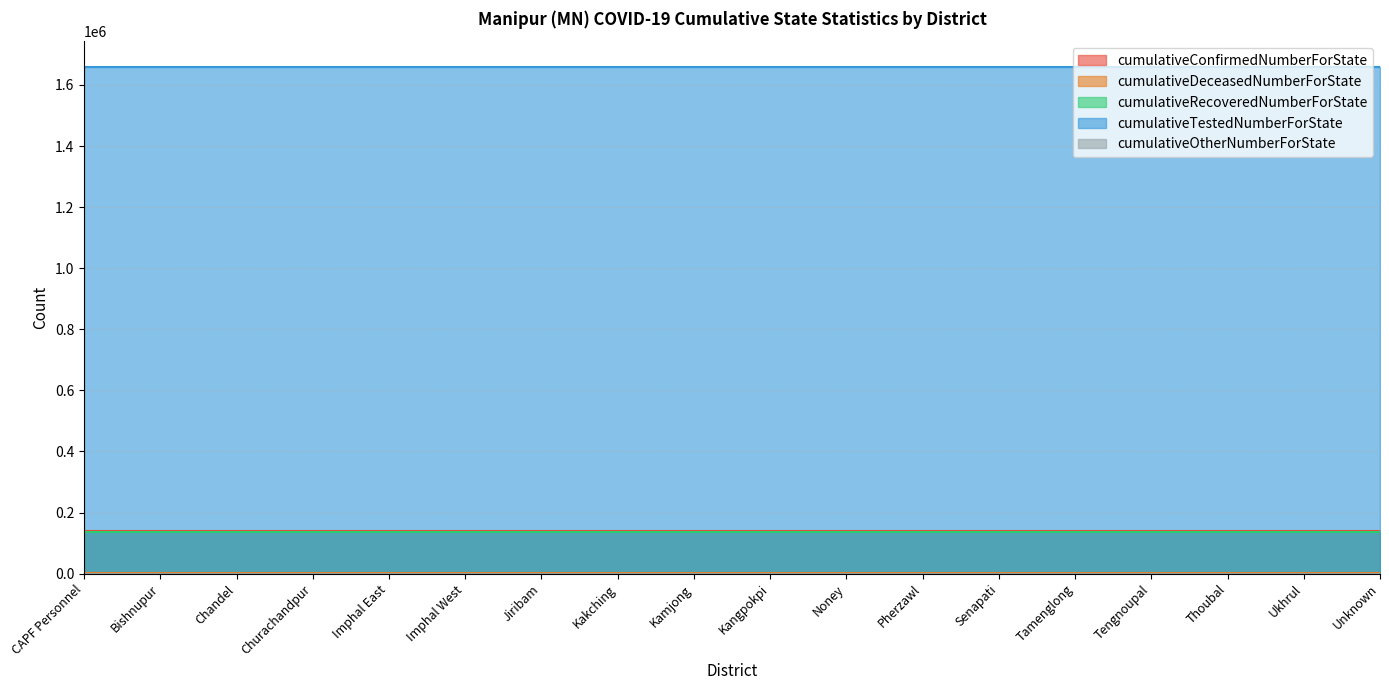

At which category is the sum across all series the highest?

CAPF Personnel